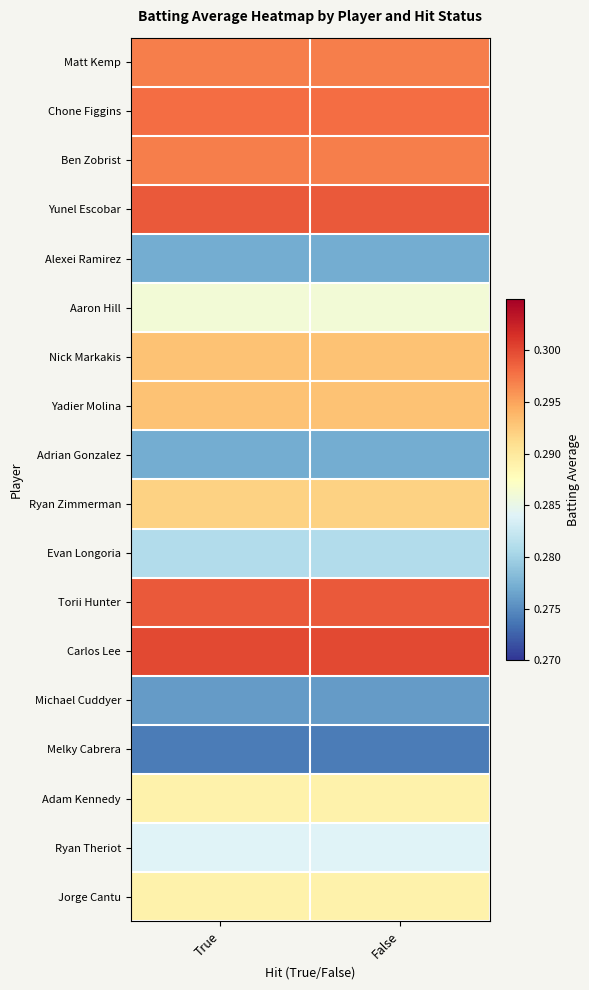

At True, list the series in order from smallest to largest.

Melky Cabrera, Michael Cuddyer, Alexei Ramirez, Adrian Gonzalez, Evan Longoria, Ryan Theriot, Aaron Hill, Adam Kennedy, Jorge Cantu, Ryan Zimmerman, Nick Markakis, Yadier Molina, Matt Kemp, Ben Zobrist, Chone Figgins, Yunel Escobar, Torii Hunter, Carlos Lee